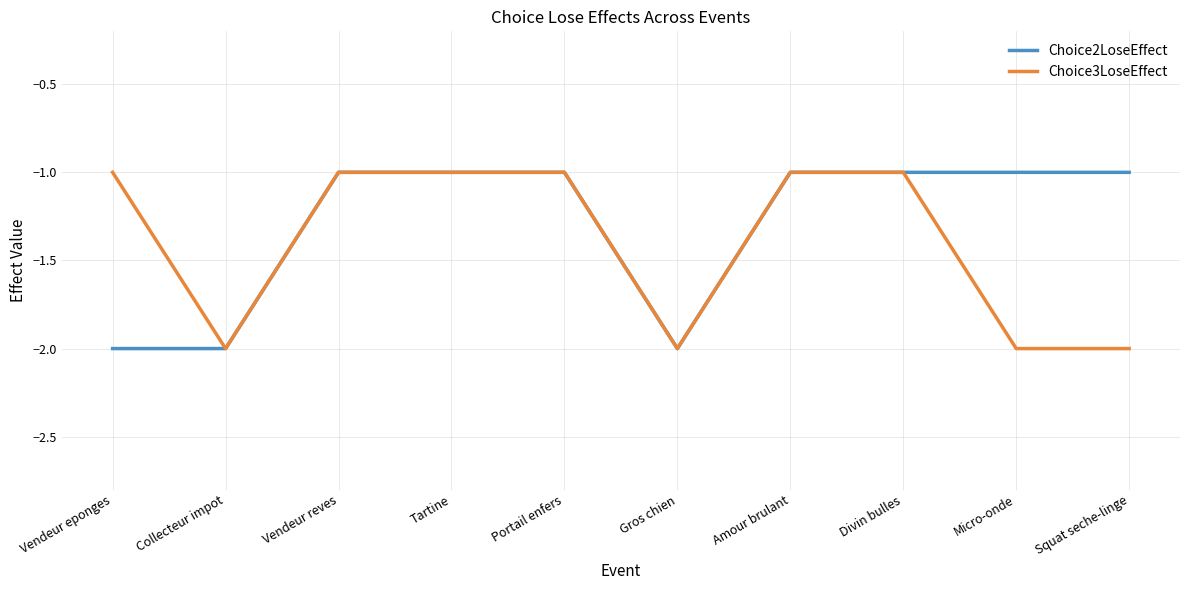

Is the value of Choice2LoseEffect at Squat seche-linge greater than the value of Choice3LoseEffect at Micro-onde?

Yes